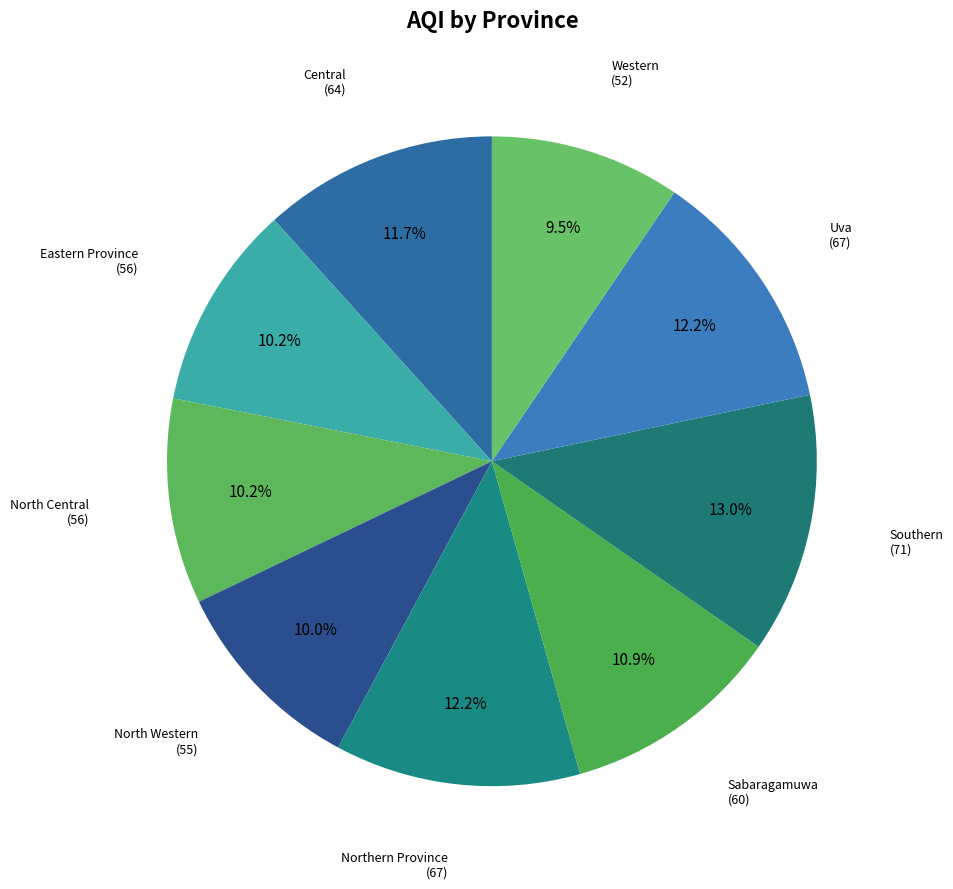

Approximately how many times larger is the value at Sabaragamuwa compared to North Western?

1.1